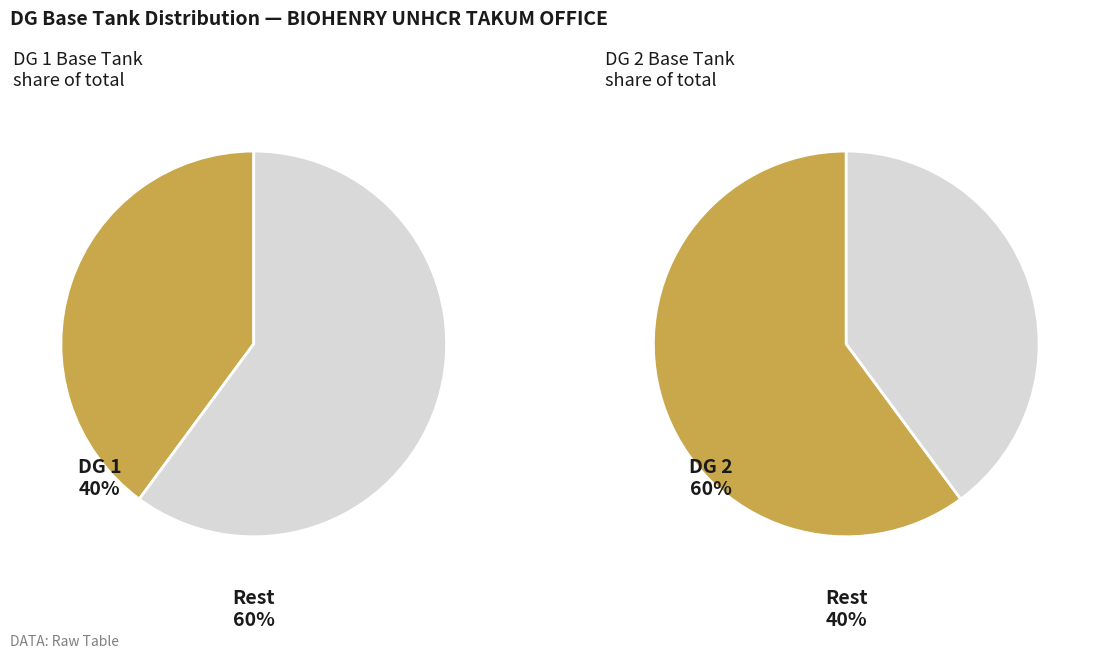

To the nearest percent, what percentage of the pie is DG 1 Base Tank?

40%